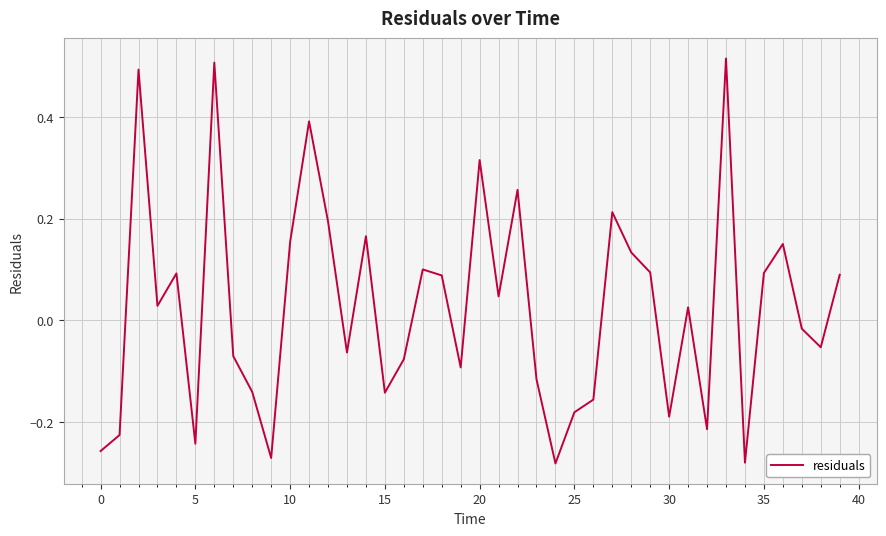

What is the difference between the maximum and minimum values?

0.8